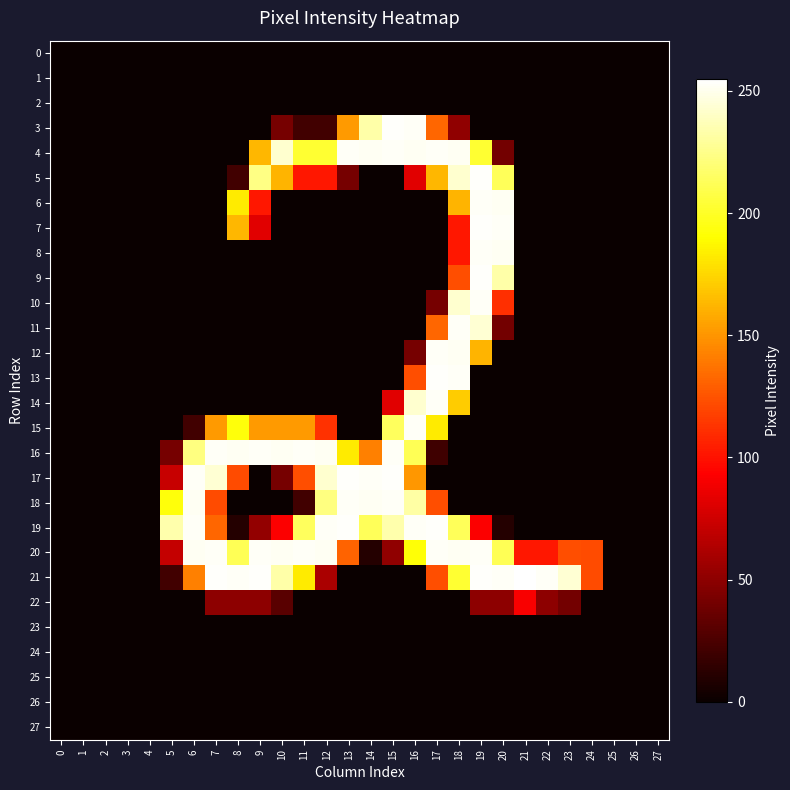

Count the number of categories in the chart.

28